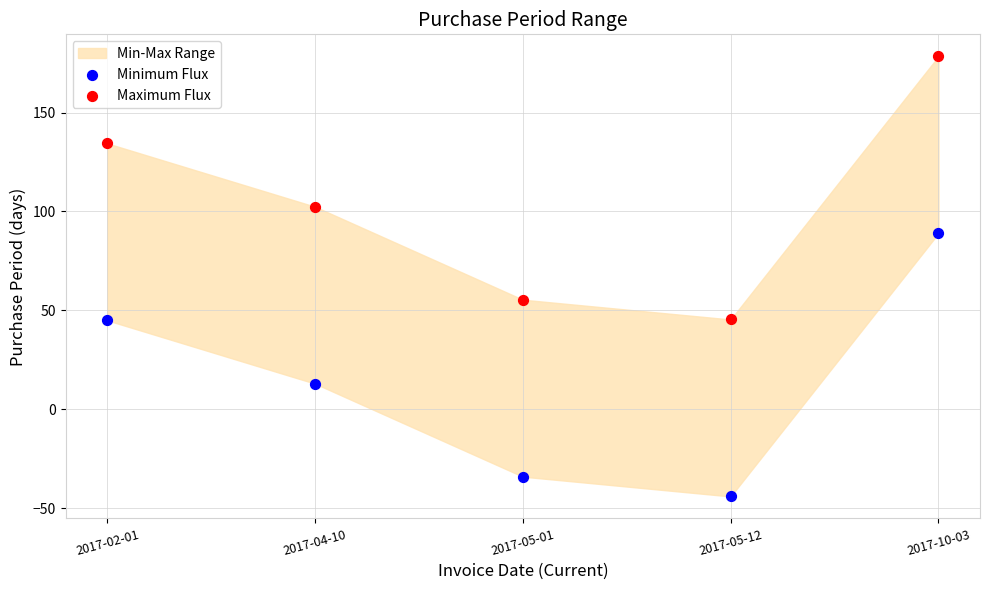

Which series contains the lowest Y value?

Minimum Flux